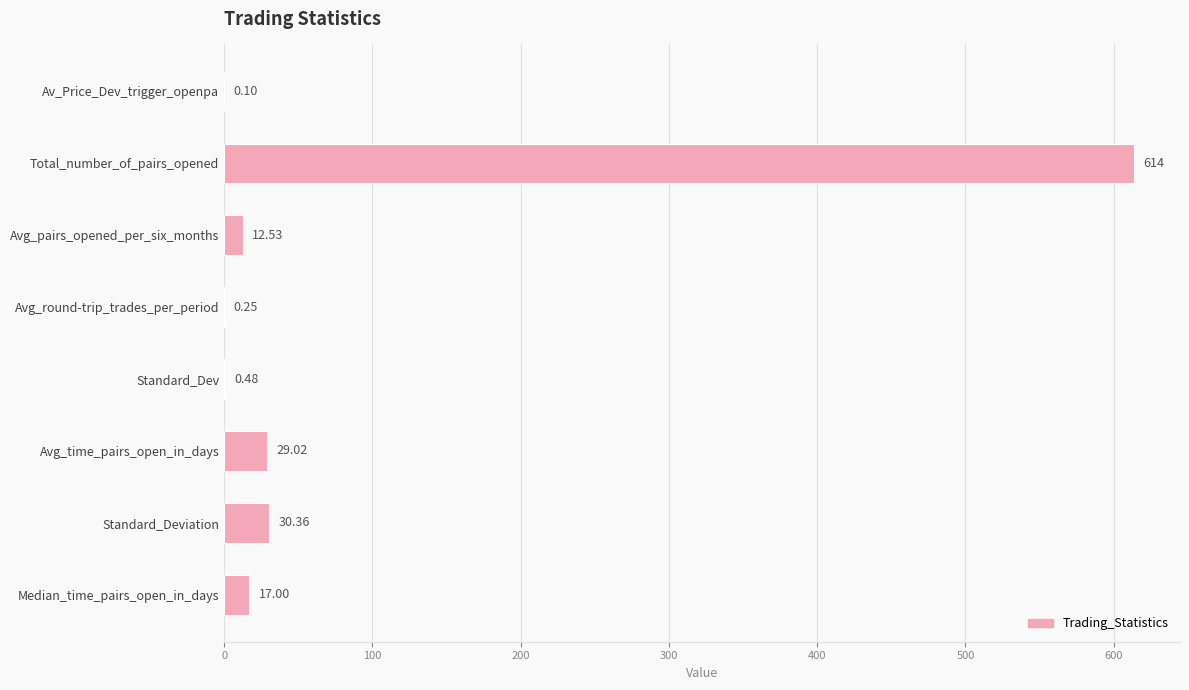

Where is the data nearest to the value 307?

Standard_Deviation